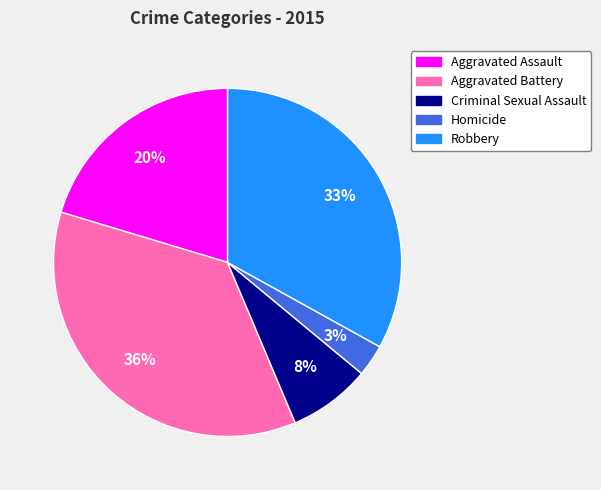

What percentage is the Aggravated Assault slice, to the nearest percent?

20%